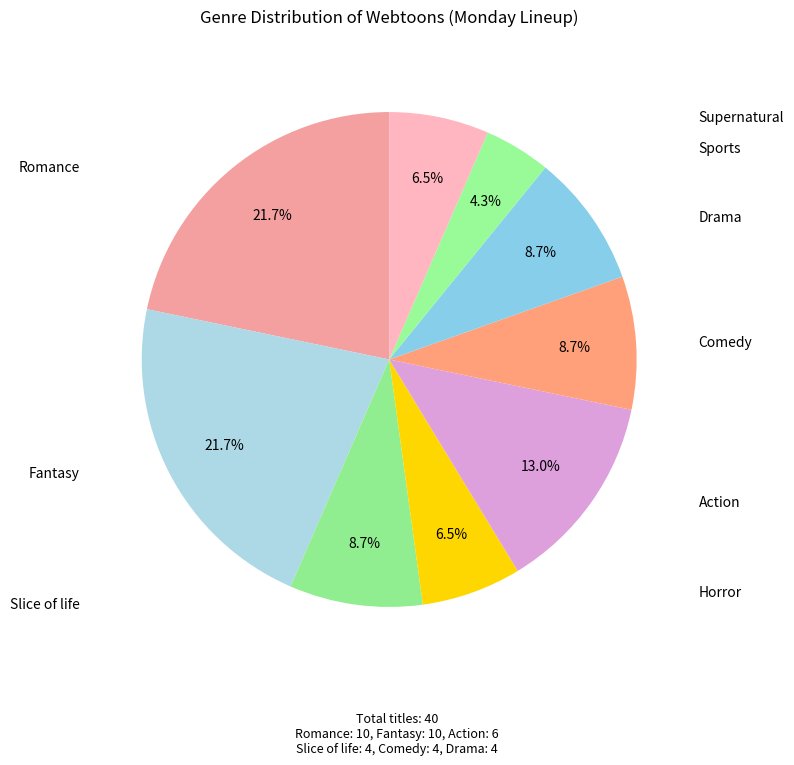

Is there a majority slice in this chart?

No